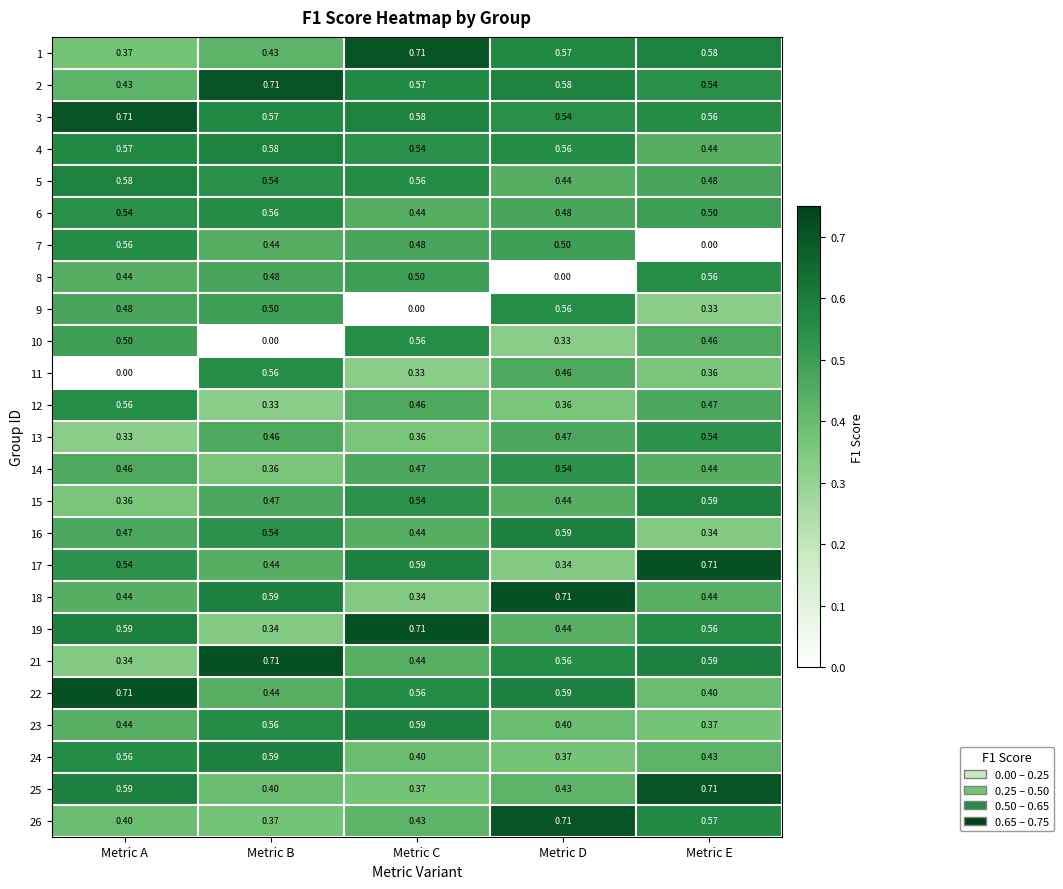

Rank the categories by 12 value from lowest to highest.

Metric B, Metric D, Metric C, Metric E, Metric A